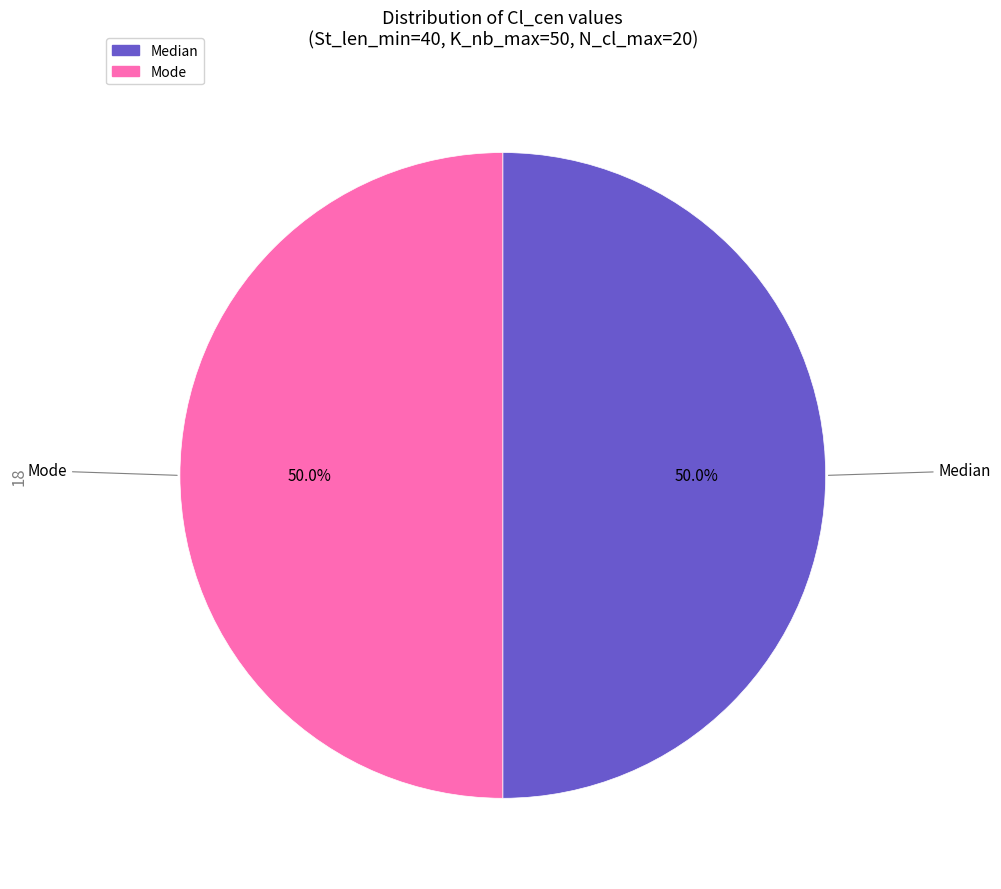

Count the number of slices in the pie.

2